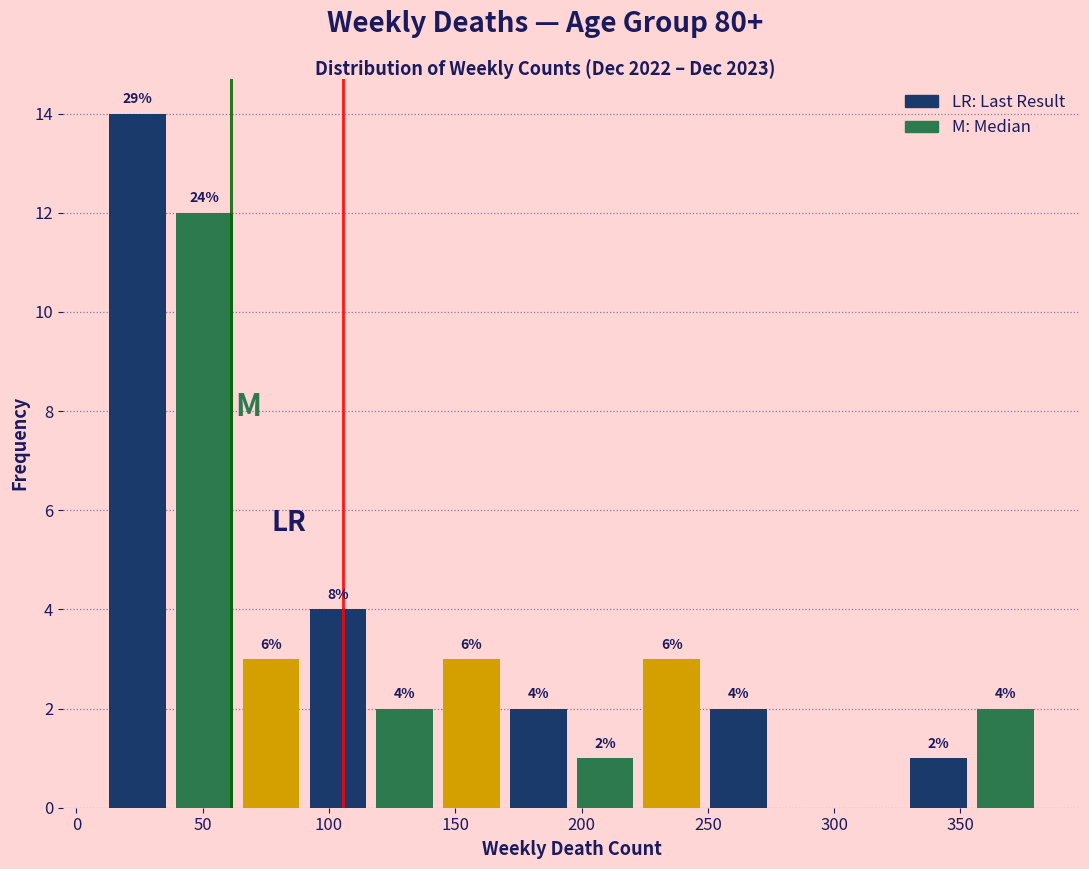

Which range on the x-axis has the tallest bar?

10 to 35